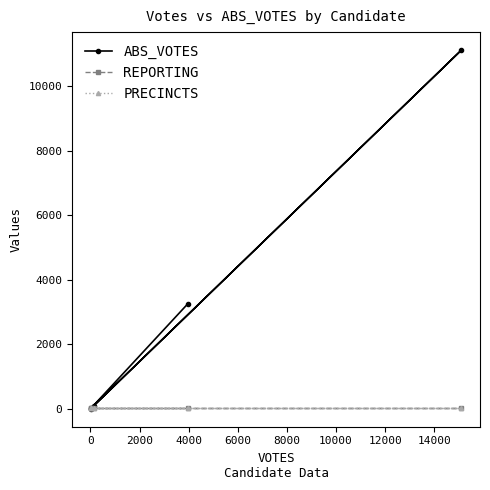

True or false: ABS_VOTES has more than 0 points higher than both neighbors.

True